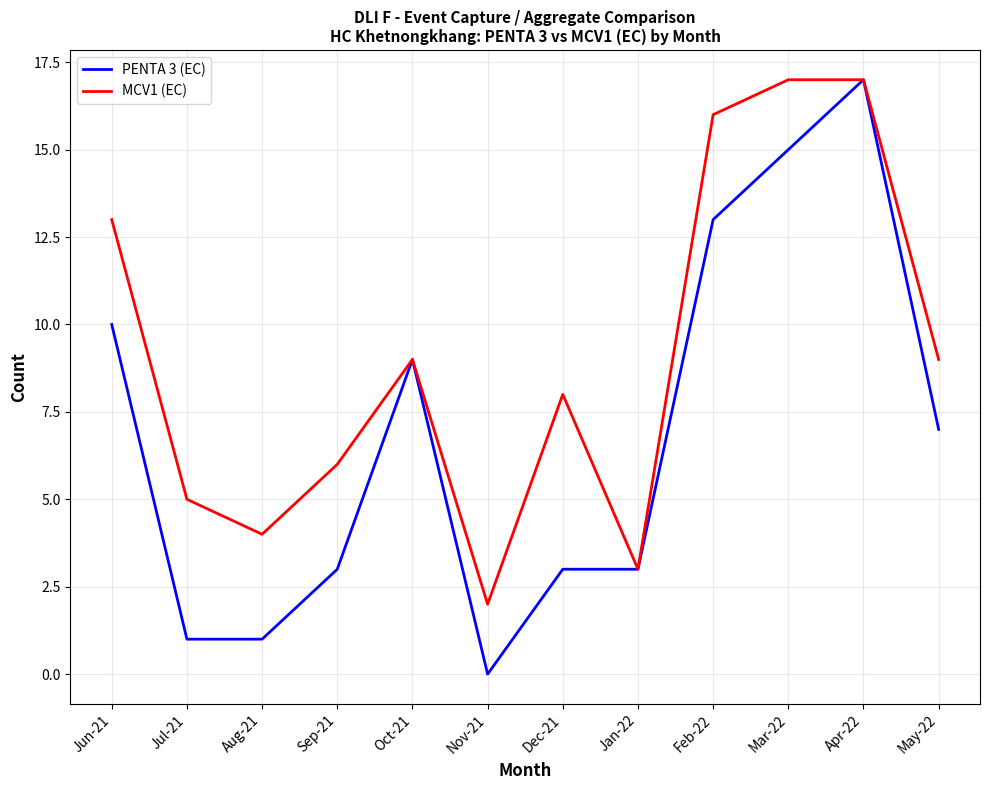

What position from the left is Feb-22?

9